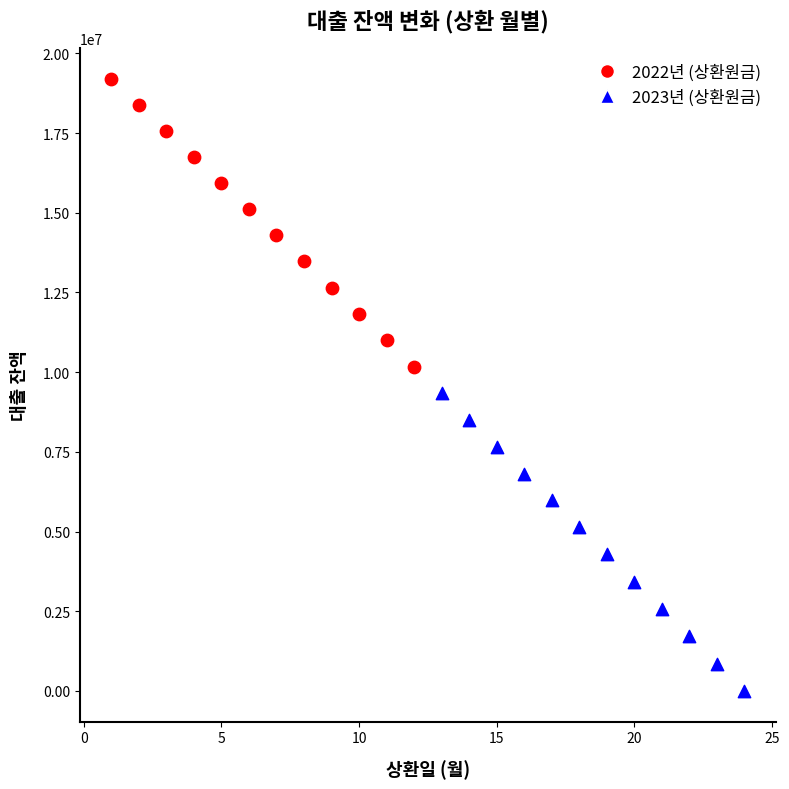

What are all the series names shown in the legend?

2022년 (상환원금), 2023년 (상환원금)